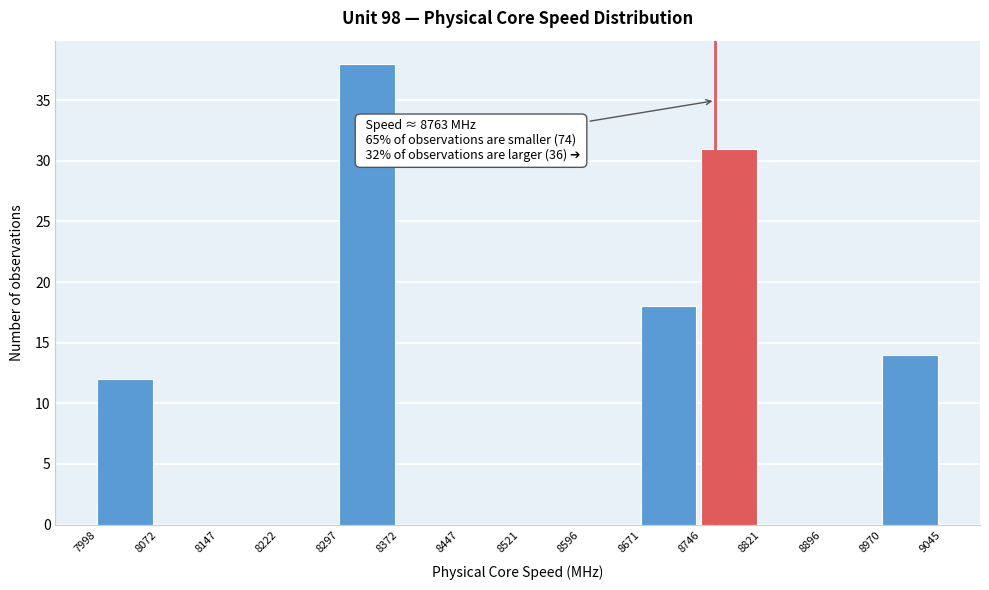

Which range on the x-axis has the tallest bar?

8297 to 8372